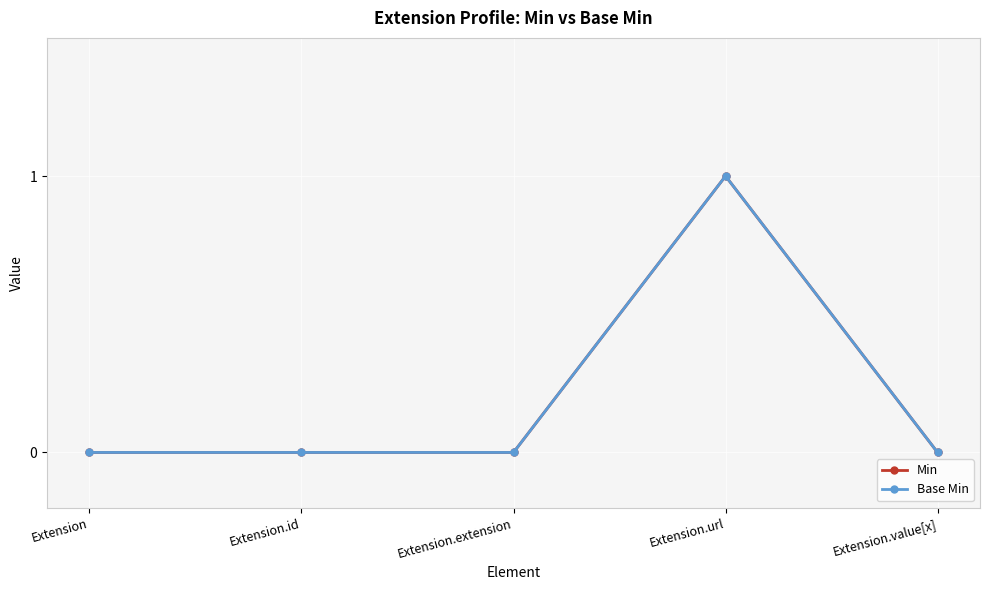

Which label corresponds to the smallest value in the chart?

Extension